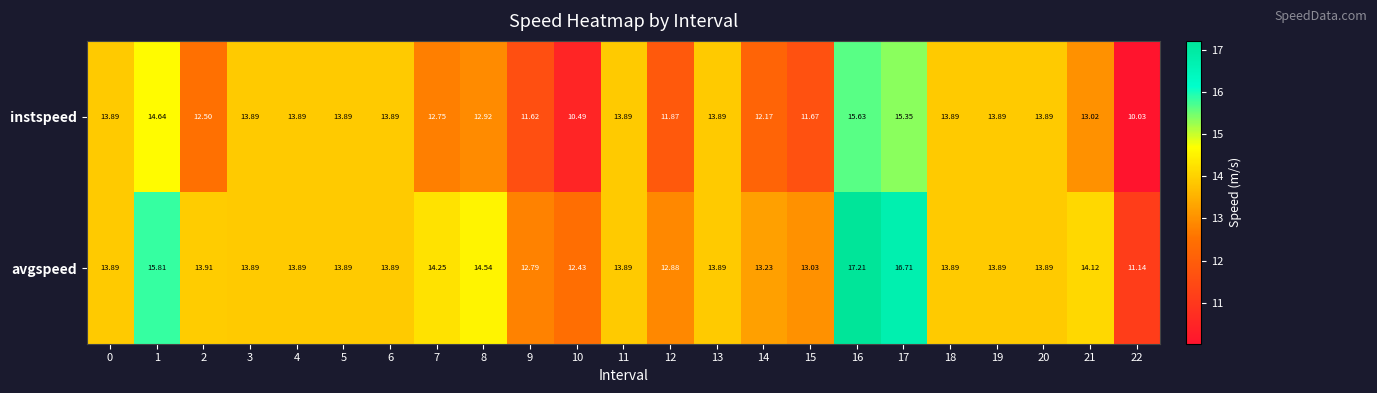

Which series has the largest total across all categories?

avgspeed